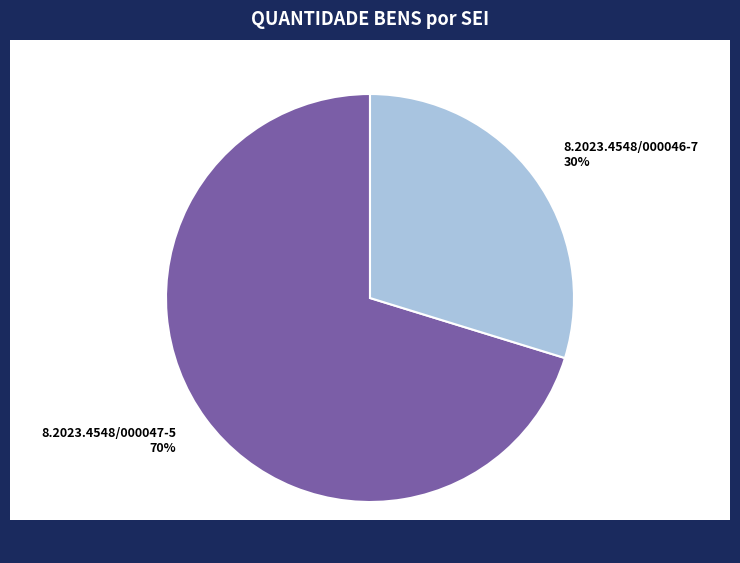

Is 8.2023.4548/000046-7 the majority of the pie?

No